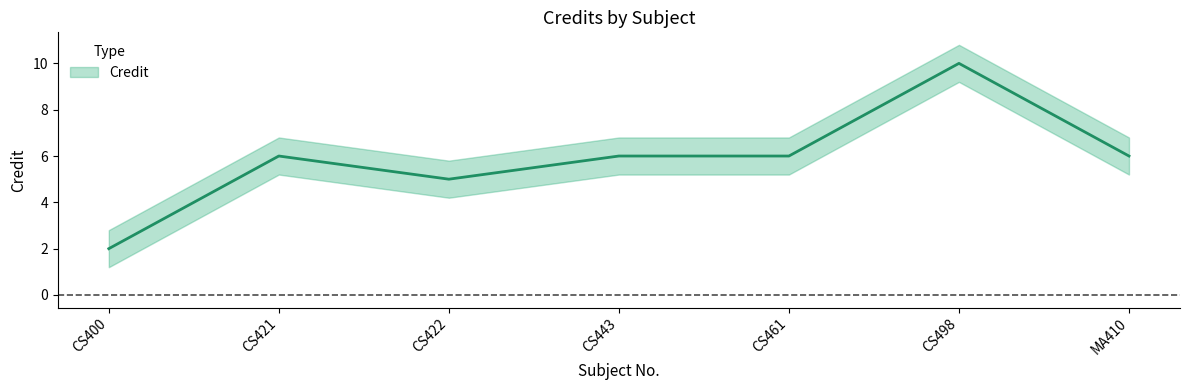

What is the label of the 7th point from the left?

MA410